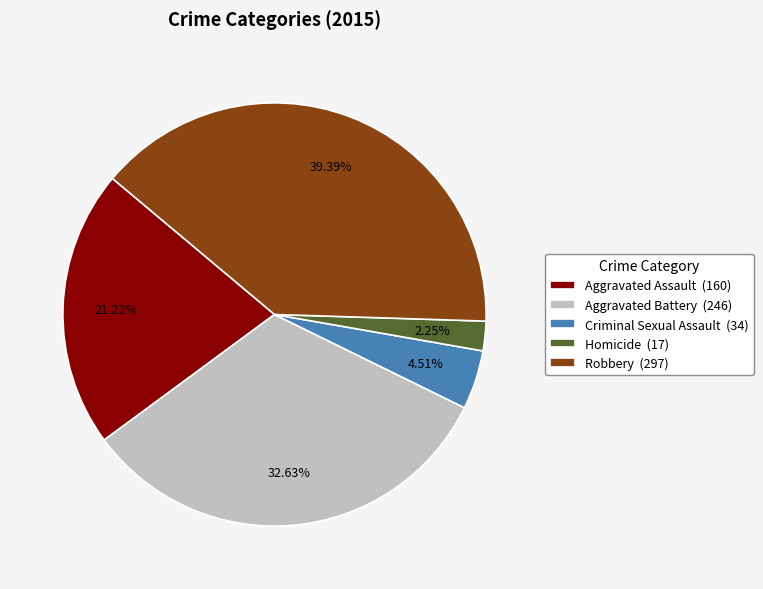

Which has a higher value, Robbery (297) or Aggravated Assault (160)?

Robbery (297)